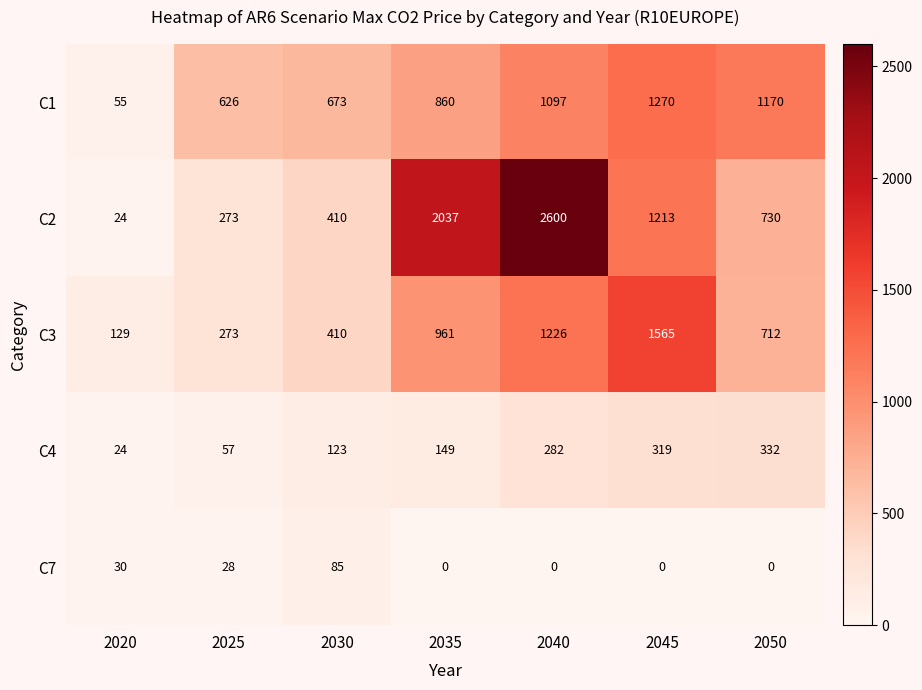

What value does the C1 series have at 2045, to the nearest 100?

1300